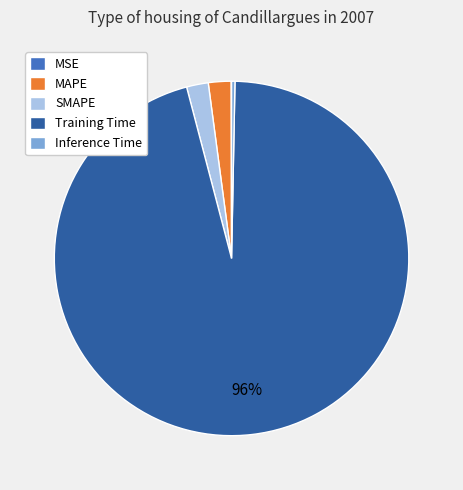

What is the majority slice?

Training Time